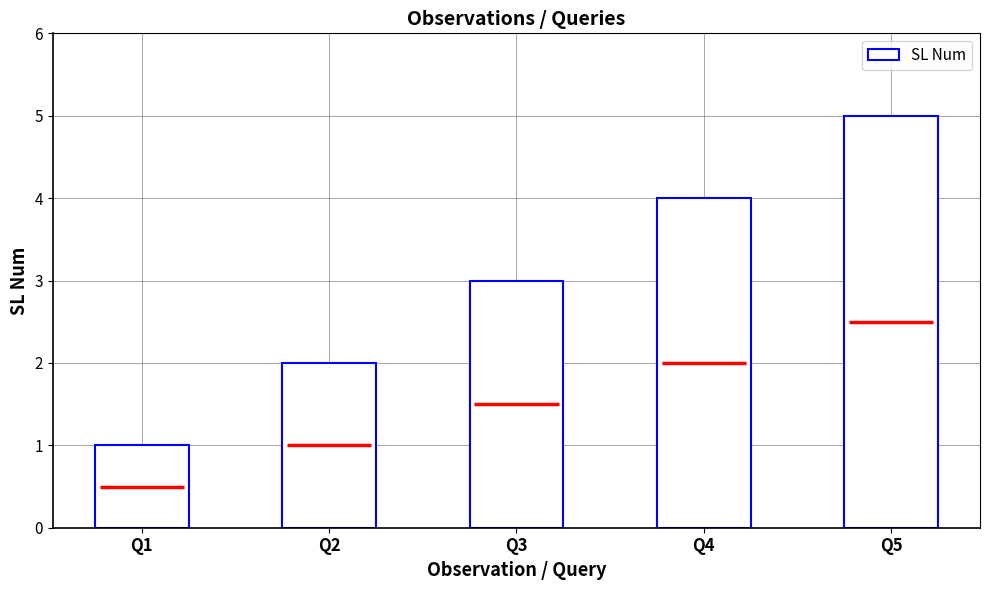

What is the average value?

3